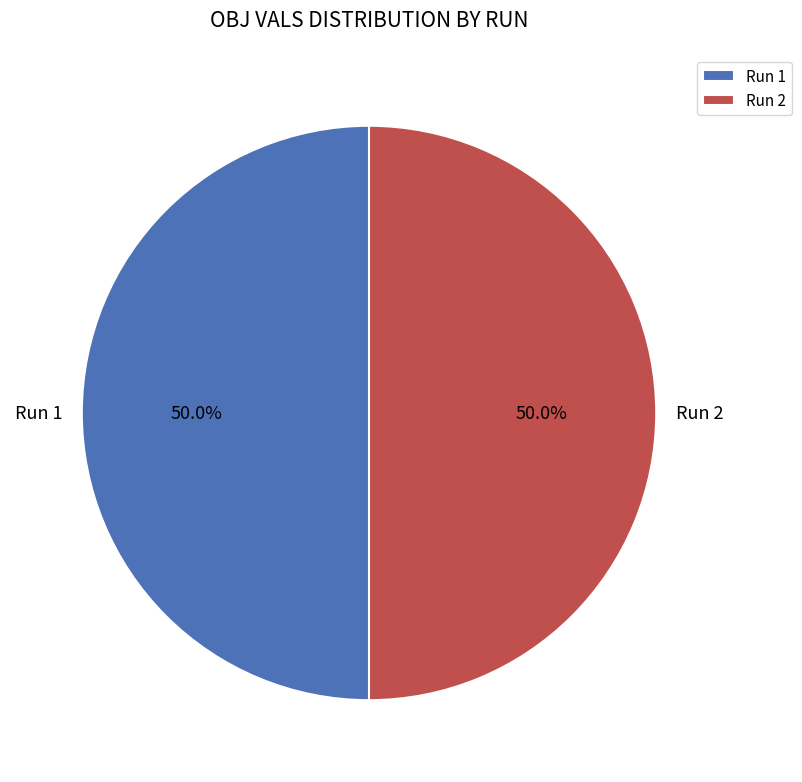

What is the total percentage of Run 2 and Run 1?

100.0%